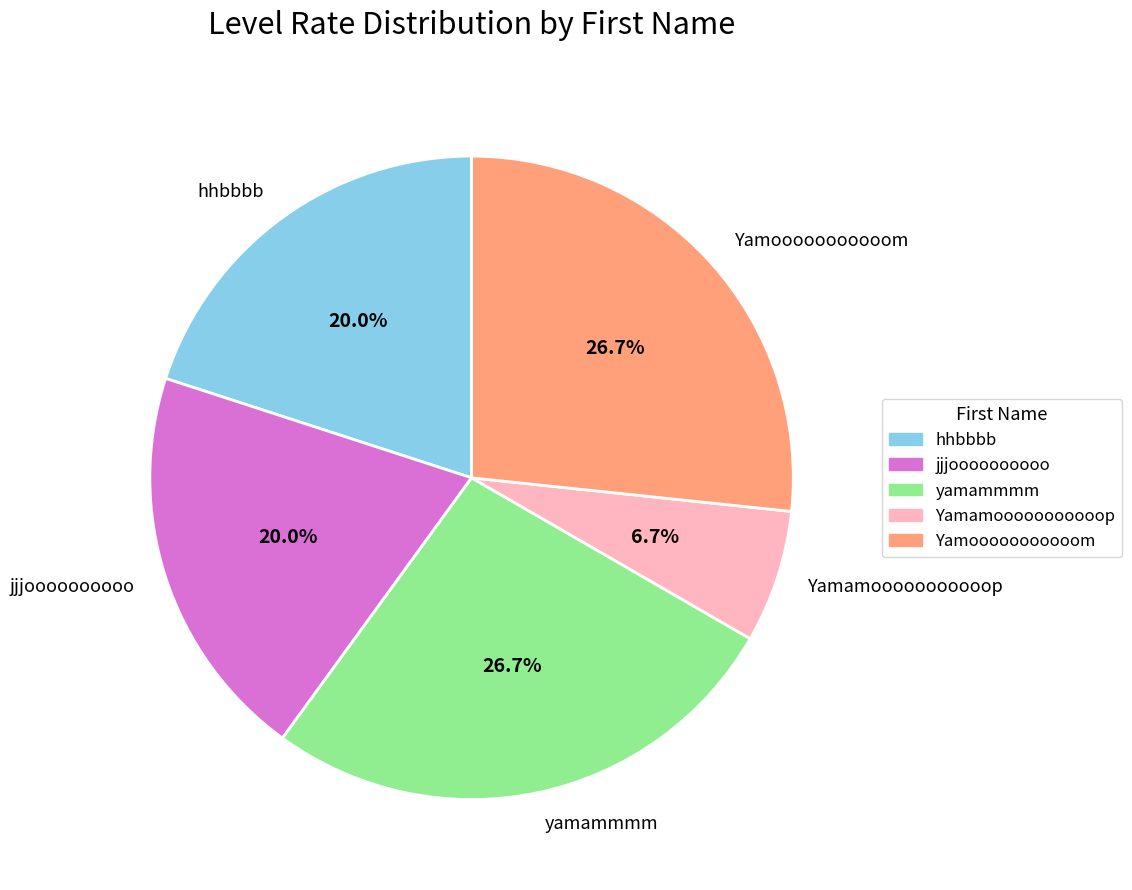

True or false: Yamamooooooooooop accounts for 20% of the total.

False